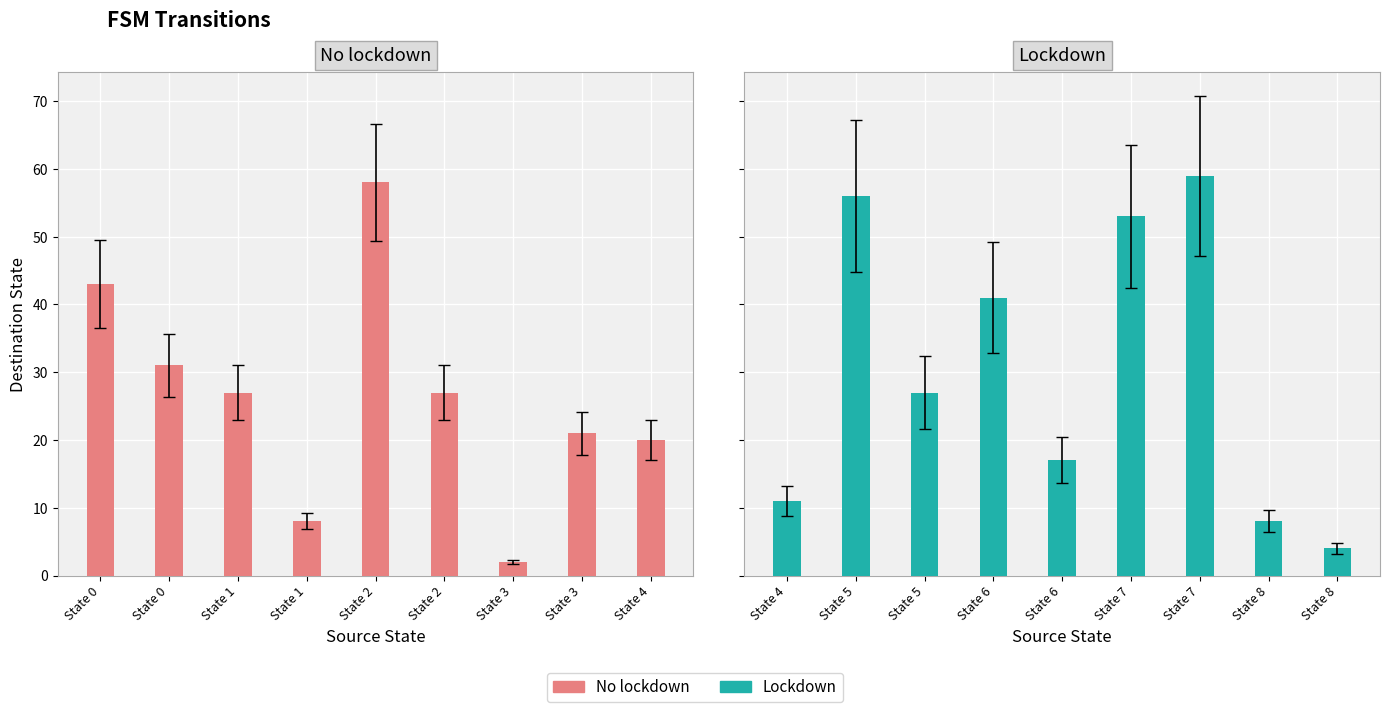

Which category has the lowest value across all series?

State 3